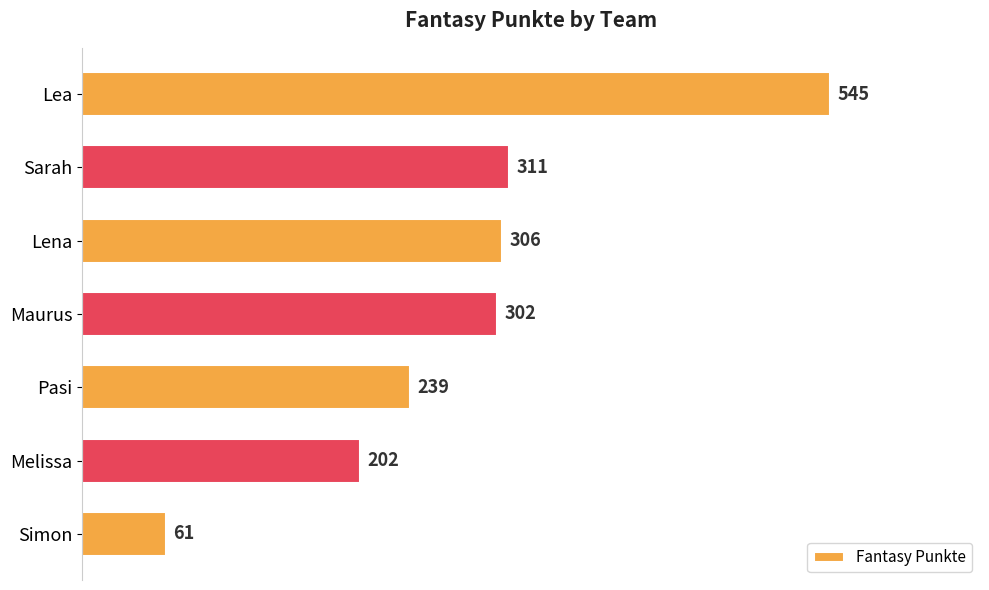

What is the average value?

281